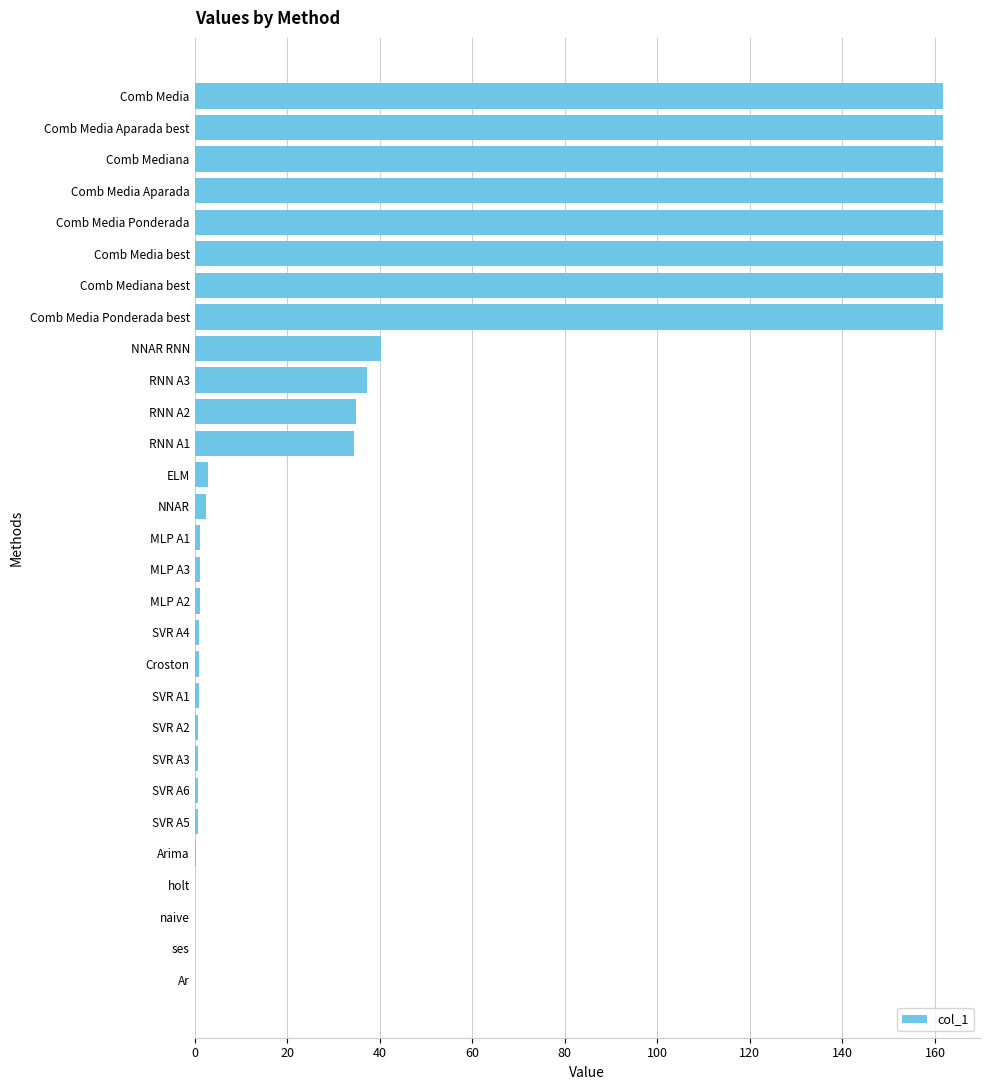

What is the sum of all values?

1454.7